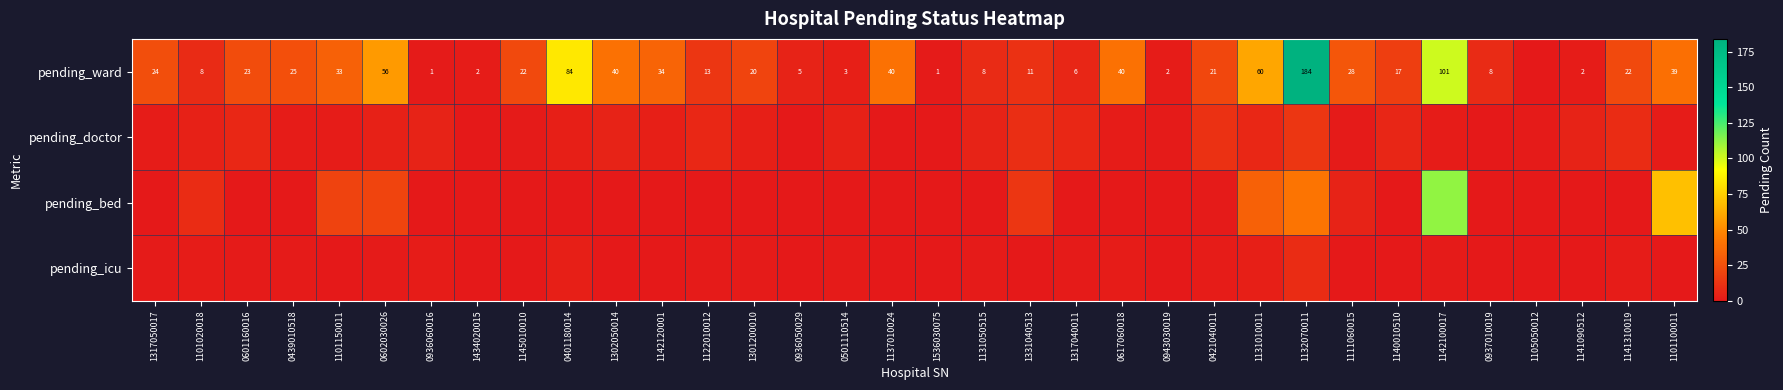

The pending_ward series shows 16 at 1137010024. True or false?

False